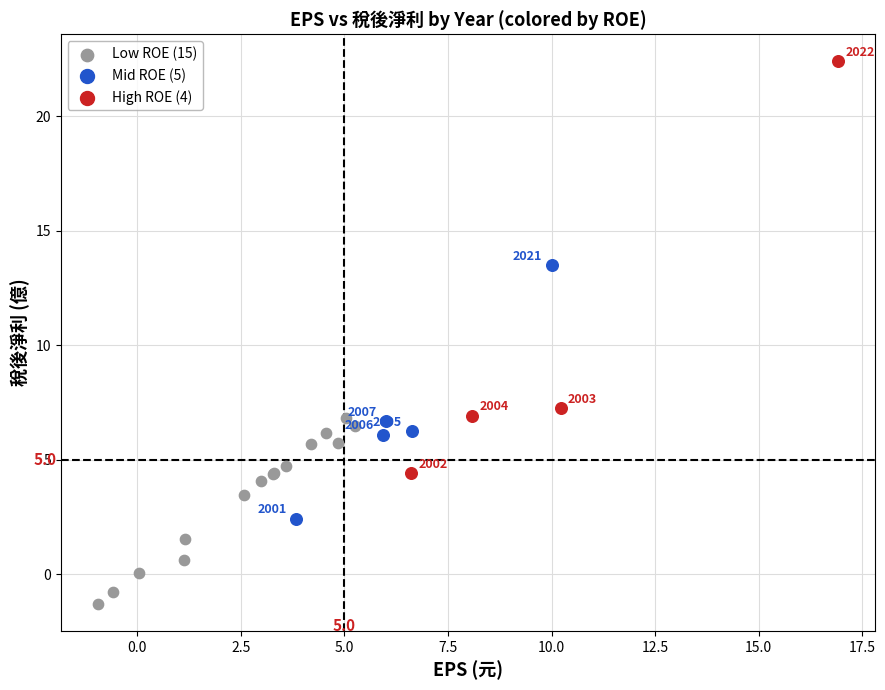

What are all the series names shown in the legend?

Low ROE (15), Mid ROE (5), High ROE (4)